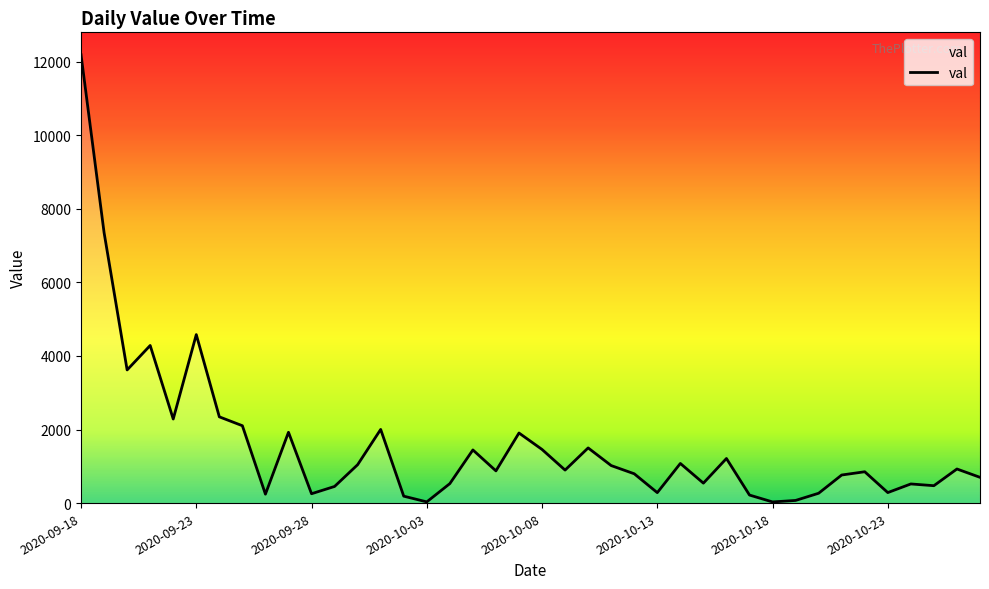

What is the difference between the maximum and minimum values?

12158.1